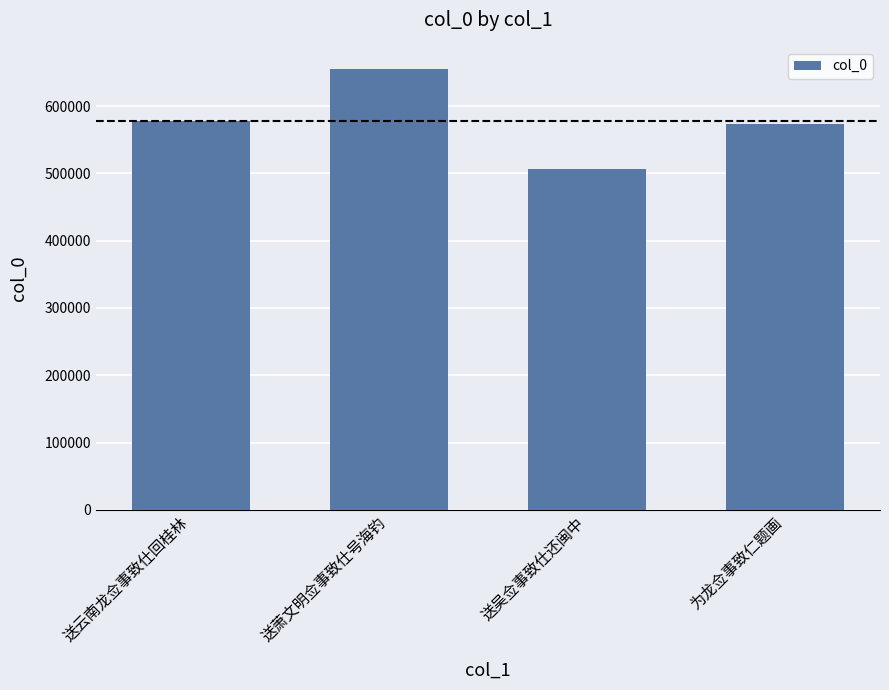

The value at 送吴佥事致仕还闽中 is 507035. True or false?

True